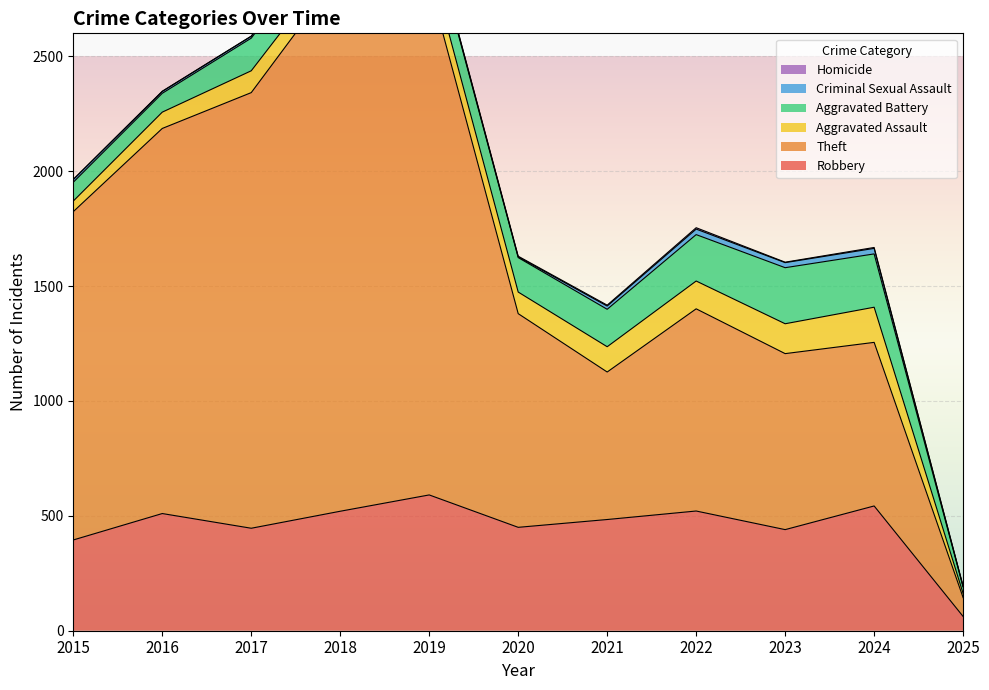

At which label does Aggravated Assault first exceed 95?

2019